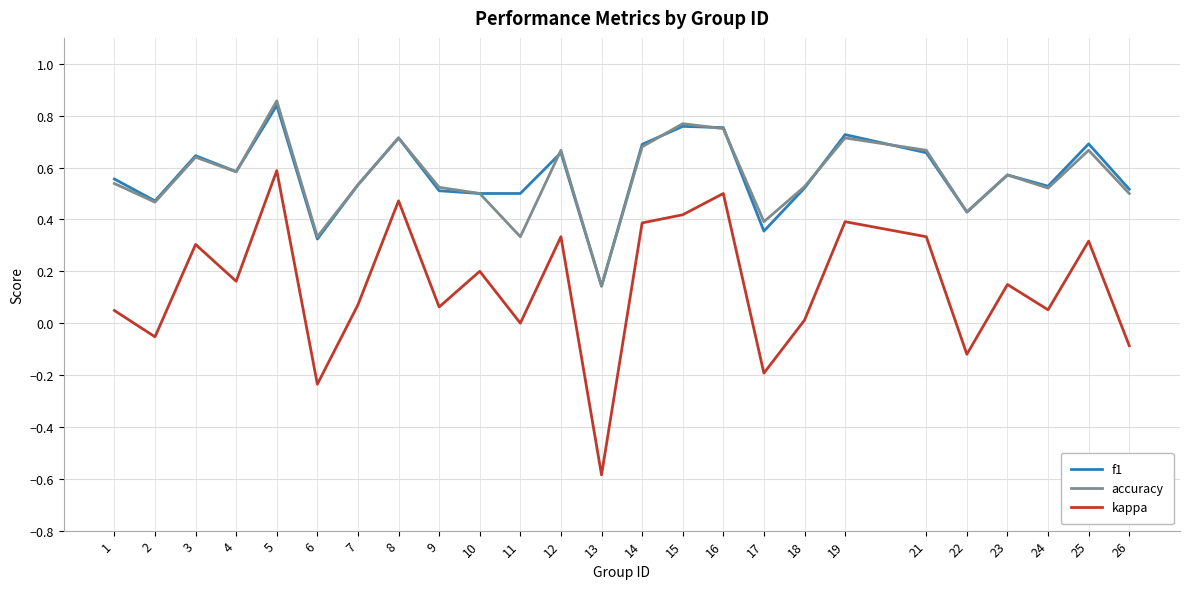

At 11, list the series in order from smallest to largest.

kappa, accuracy, f1